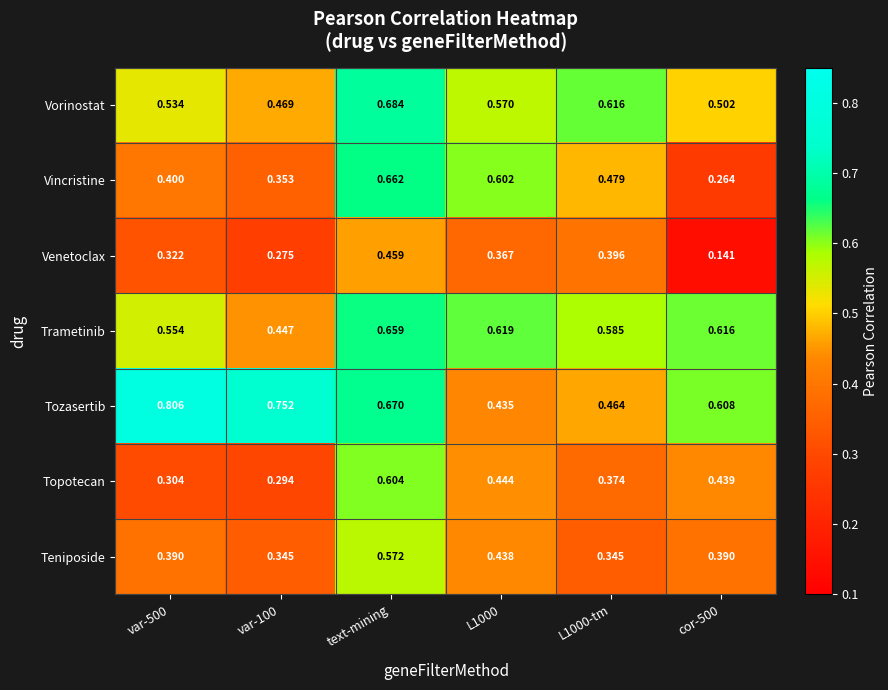

Which category has the highest value in the Trametinib series?

text-mining